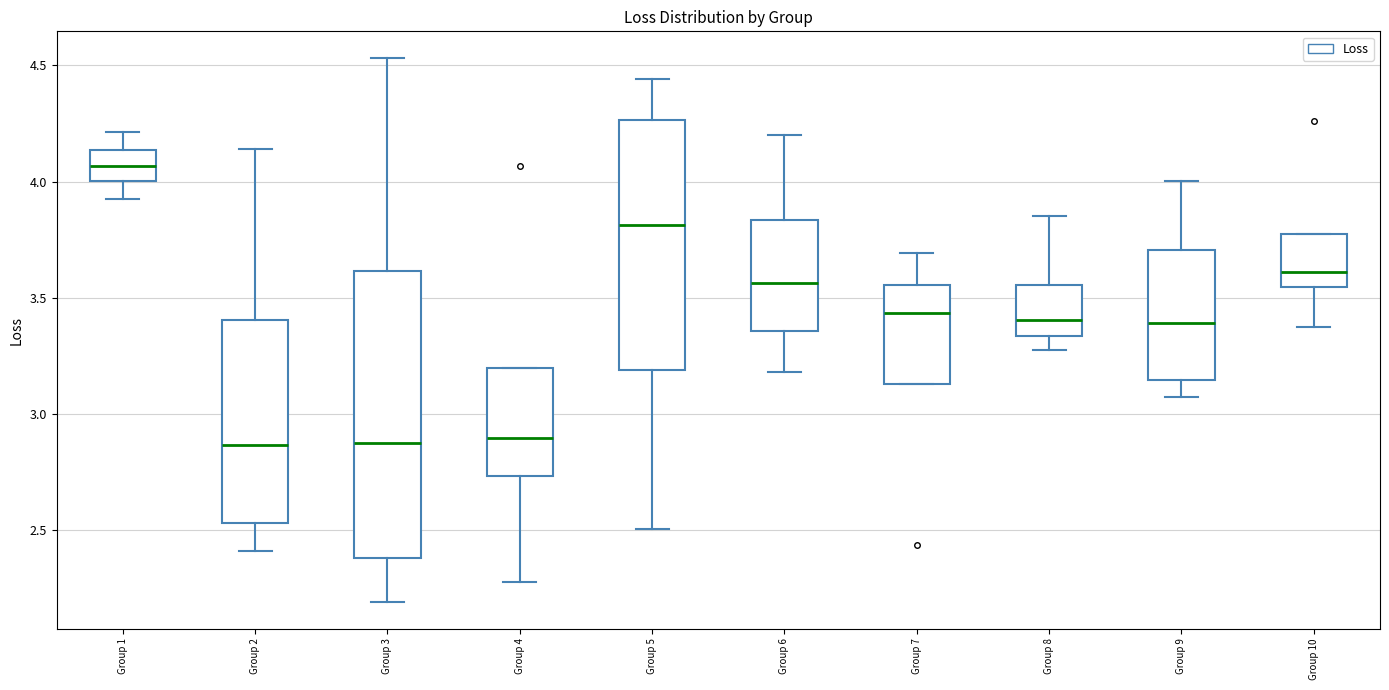

Where is the upper edge of the box for Group 3 on the y-axis? The values are not printed on the chart, so give them approximately, as read against the axis.

3.60